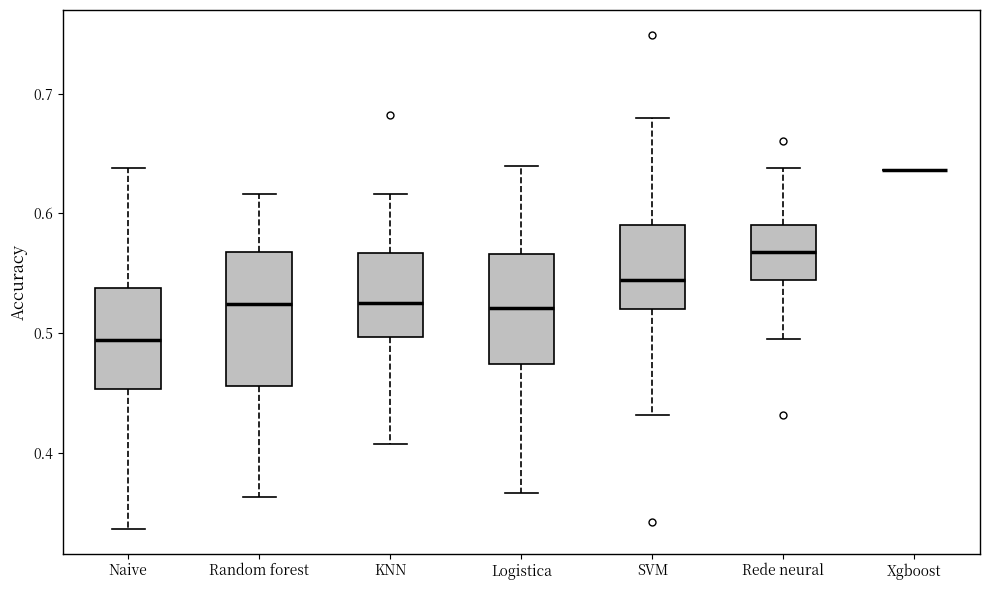

Reading left to right, read every box against the y-axis: the position of its median line, the range the box covers, and the ends of its whiskers. The values are not printed on the chart, so give them approximately, as read against the axis.

Naive: median 0.49, box 0.45 to 0.54, whiskers 0.34 to 0.64
Random forest: median 0.52, box 0.46 to 0.57, whiskers 0.36 to 0.62
KNN: median 0.53, box 0.50 to 0.57, whiskers 0.41 to 0.62
Logistica: median 0.52, box 0.47 to 0.57, whiskers 0.37 to 0.64
SVM: median 0.54, box 0.52 to 0.59, whiskers 0.43 to 0.68
Rede neural: median 0.57, box 0.54 to 0.59, whiskers 0.50 to 0.64
Xgboost: box collapsed to a line at 0.64, whiskers 0.64 to 0.64